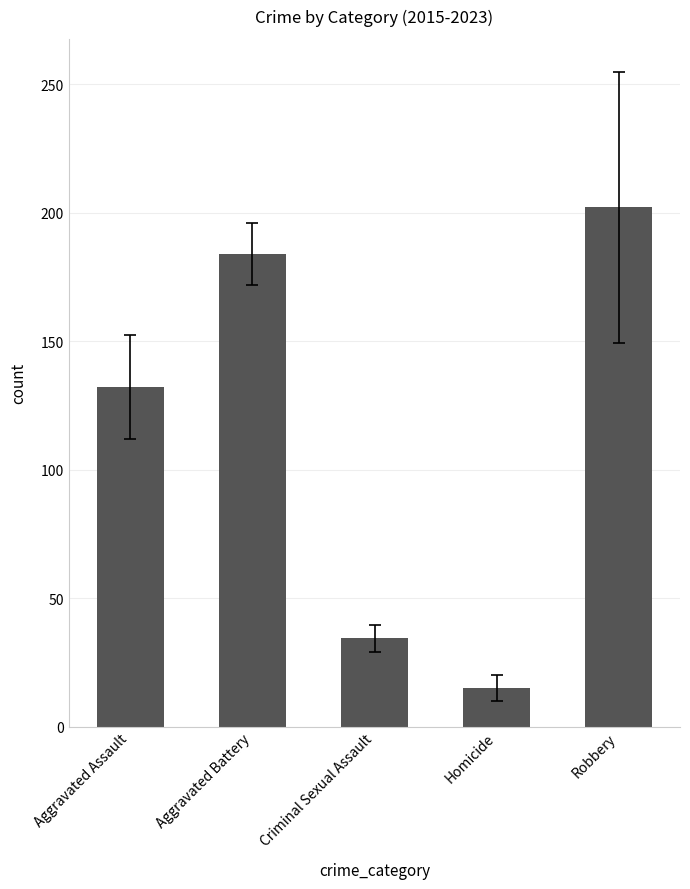

What is the label of the 4th bar from the left?

Homicide